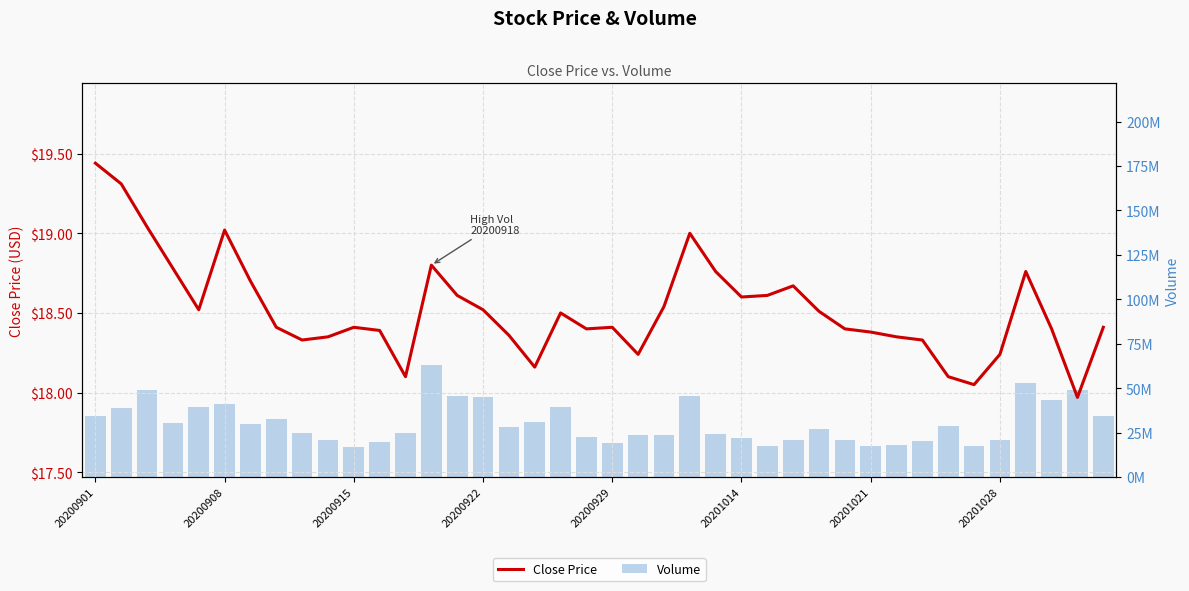

Is it true that Close Price equals 33.7 at 20200908?

False